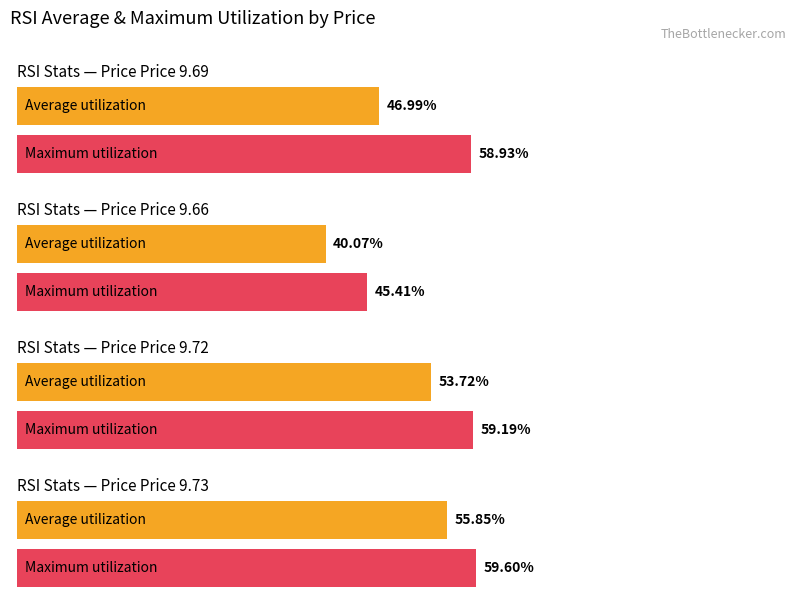

What is the lowest value of the Average utilization series?

40.1